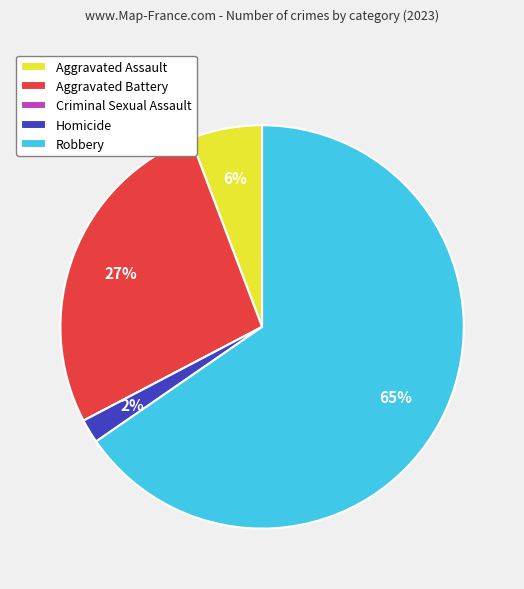

Between Robbery and Homicide, which is larger?

Robbery